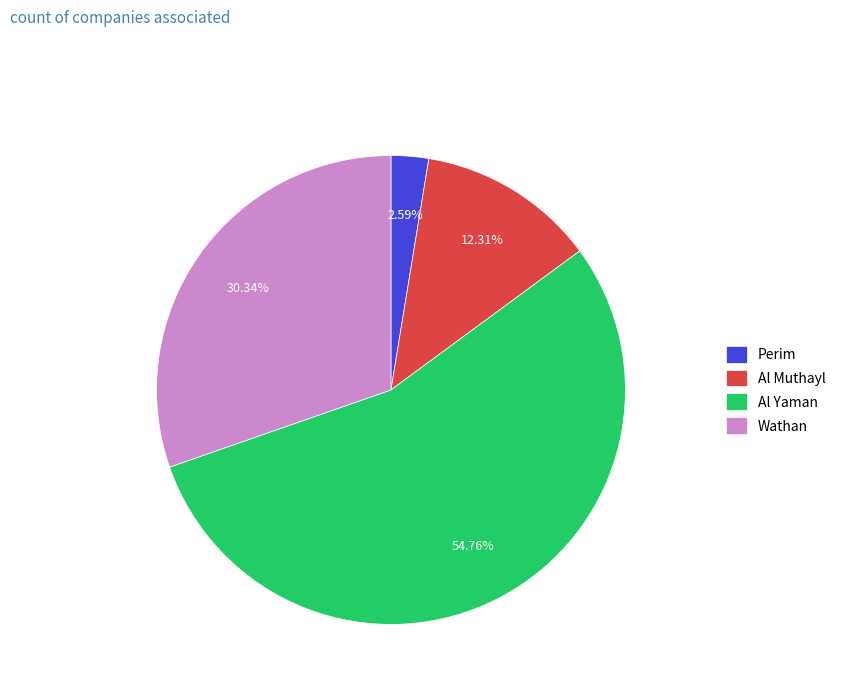

Is it true that Perim is 3% of the pie?

True